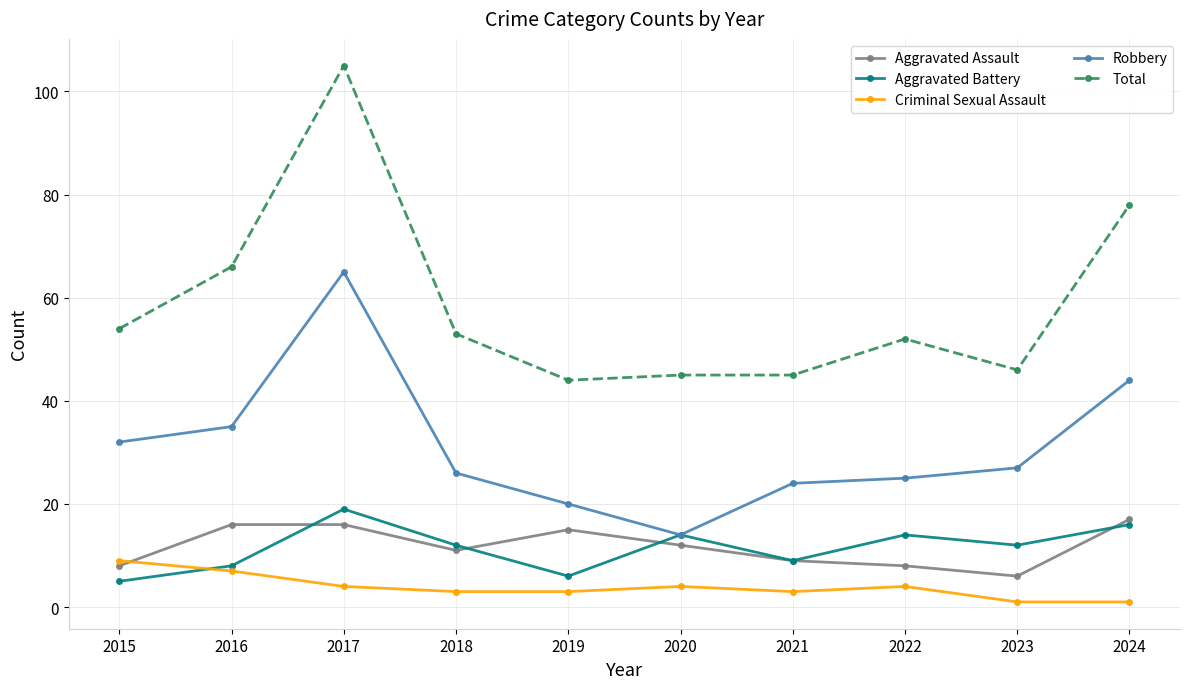

Between 2017 and 2019, which series saw the biggest shift?

Total